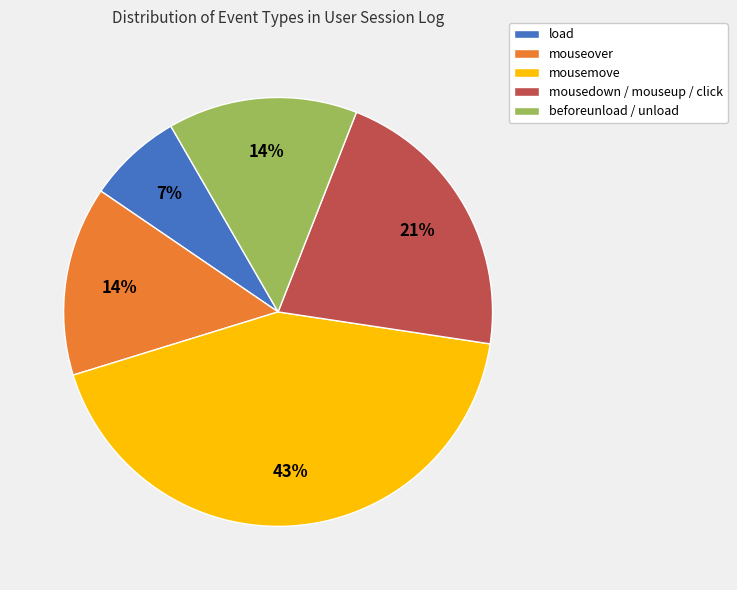

What is the ratio of the value at beforeunload / unload to the value at mousemove?

0.3